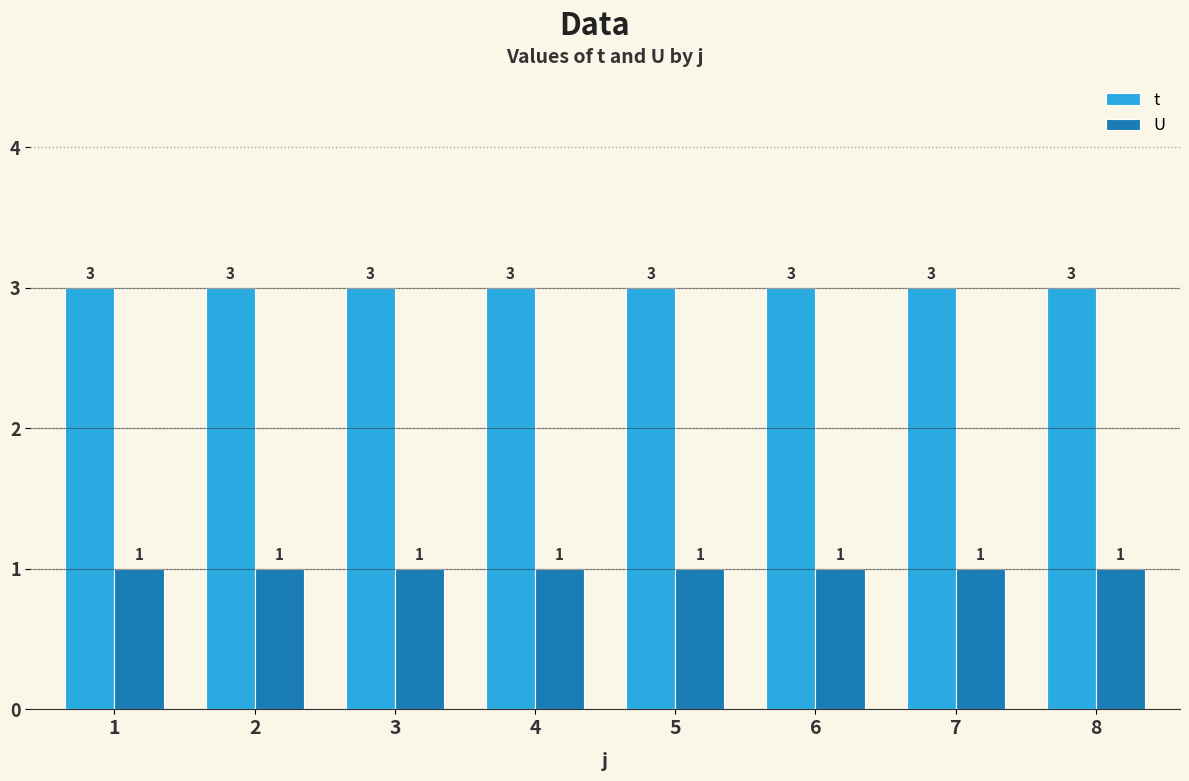

Is the value of U at 8 greater than the value of t at 5?

No